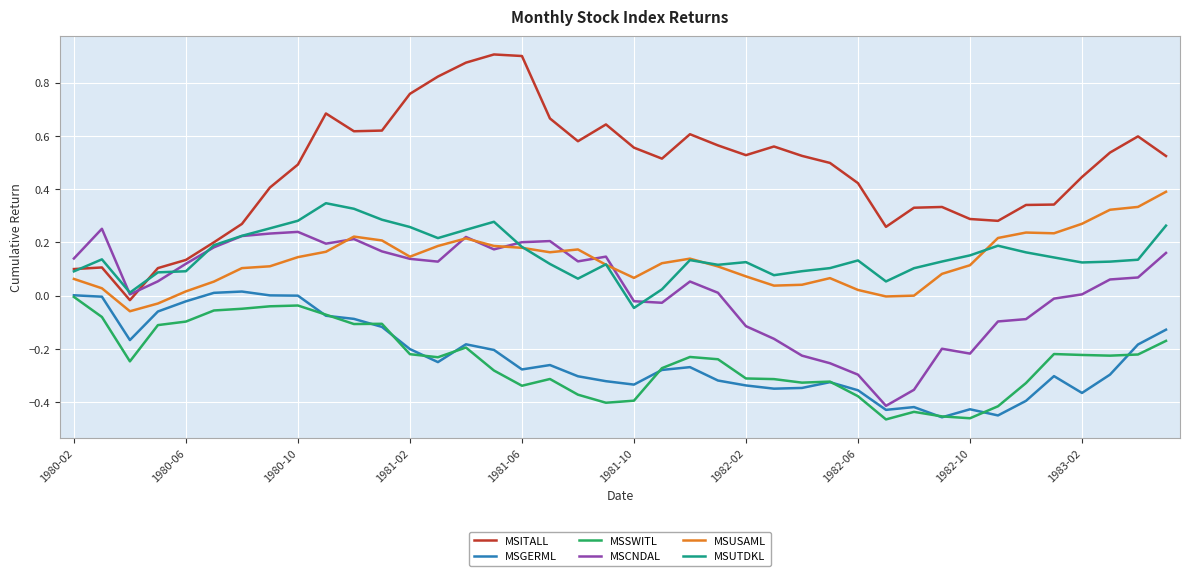

Which series has the largest total across all categories?

MSITALL